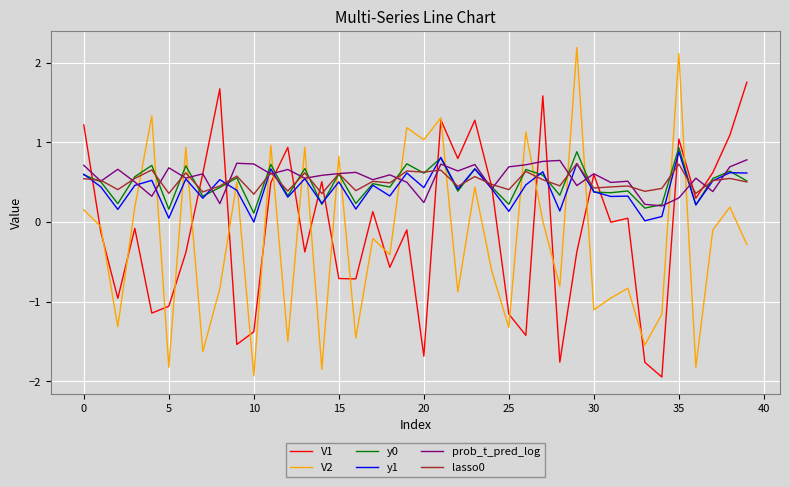

True or false: y0 and V1 intersect in this chart.

True